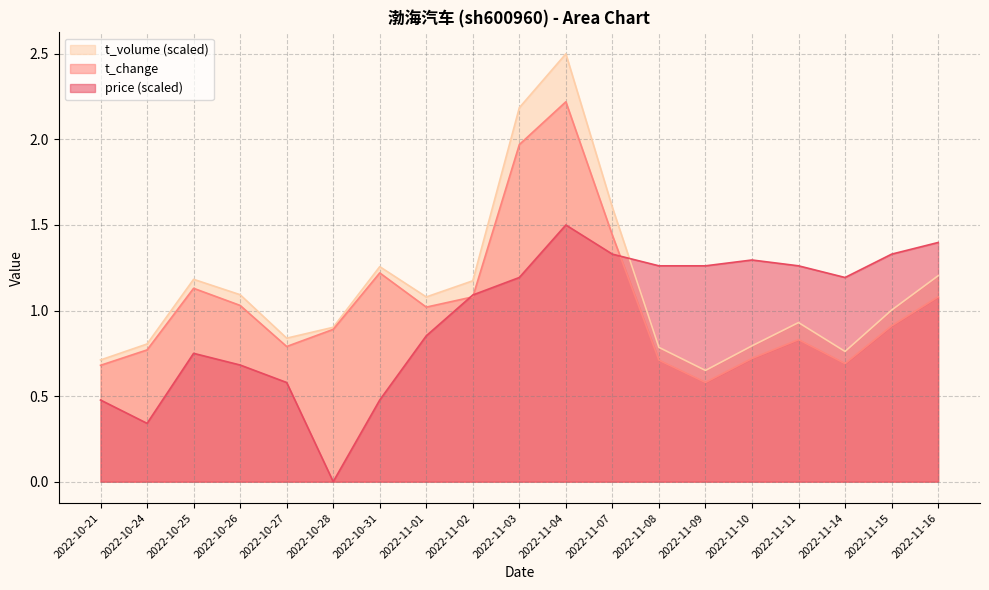

How many data points in price are less than 1?

8